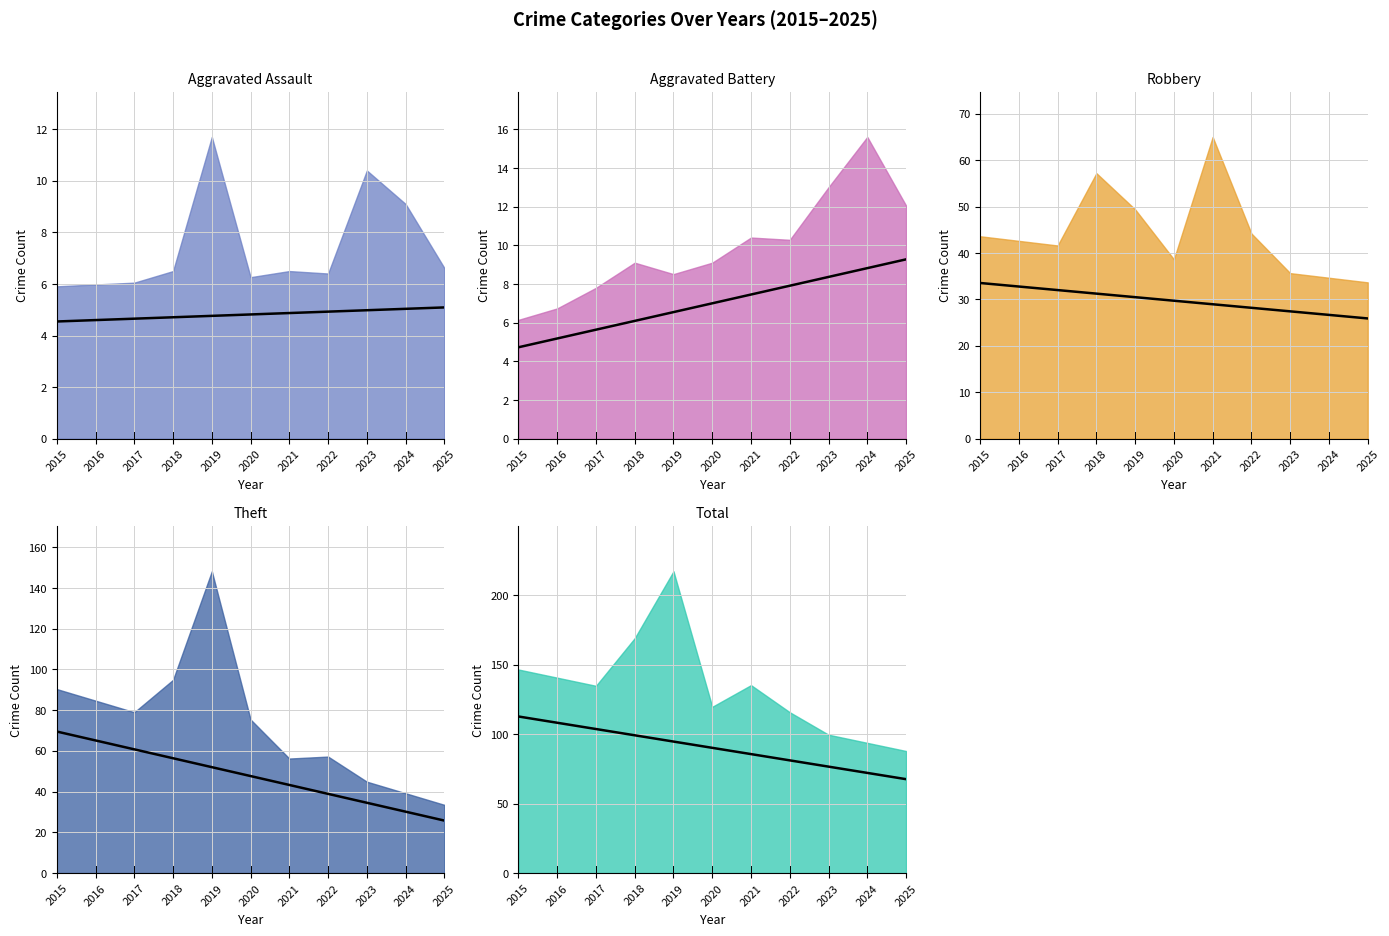

Which series has the largest range (max minus min)?

Total